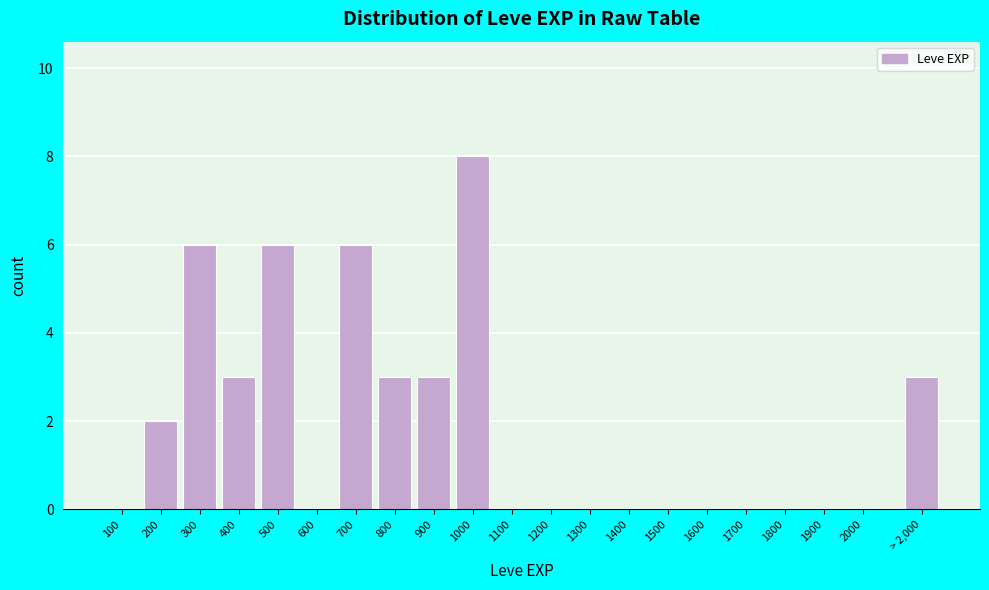

Reading left to right, what are all the values shown in this chart?

100=0	200=2	300=6	400=3	500=6	600=0	700=6	800=3	900=3	1000=8	1100=0	1200=0	1300=0	1400=0	1500=0	1600=0	1700=0	1800=0	1900=0	2000=0	> 2,000=3